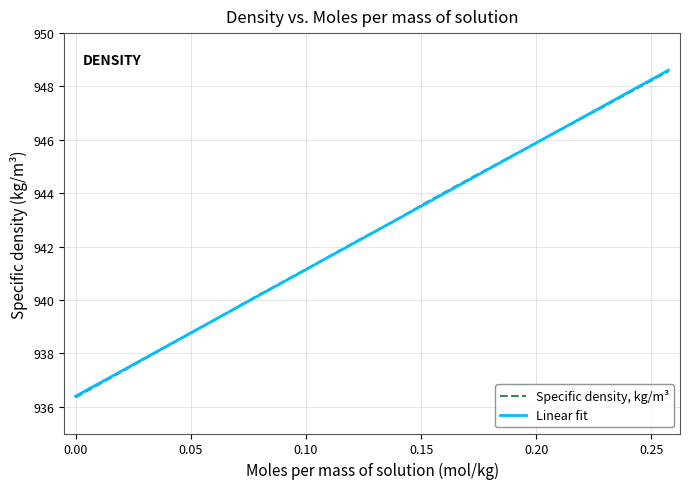

Rank the series by their maximum value, from highest to lowest.

Linear fit, Specific density, kg/m³